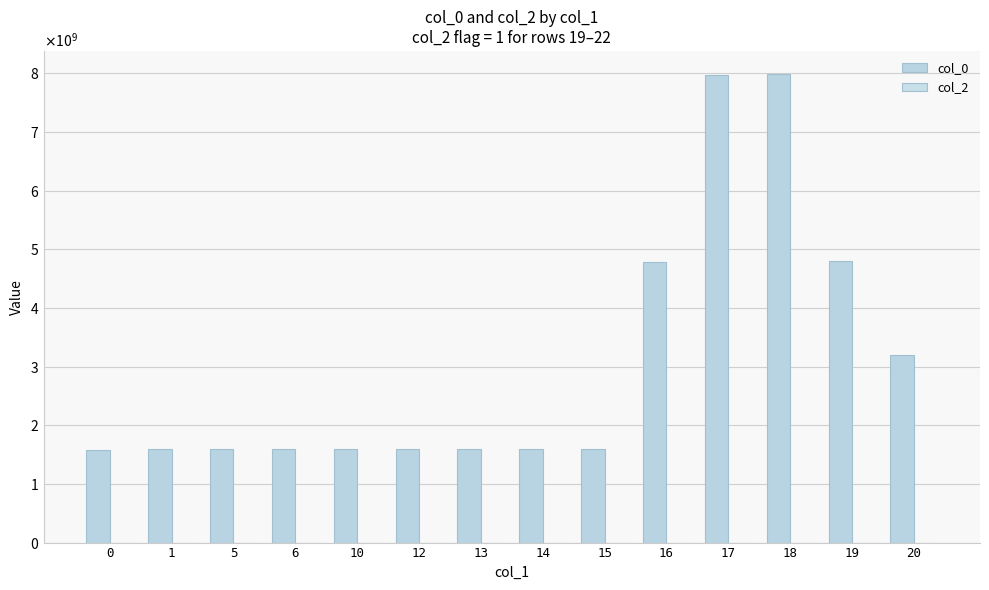

Reading right to left, list all the values displayed in this chart.

col_0: 3195028162	4793577260	7980426507	7976167808	4775894550	1587497200	1587493562	1587490012	1587418056	1587414443	1587410812	1587407214	1587400082	1583774950
col_2: 1	1	1	1	0	0	0	0	0	0	0	0	0	0